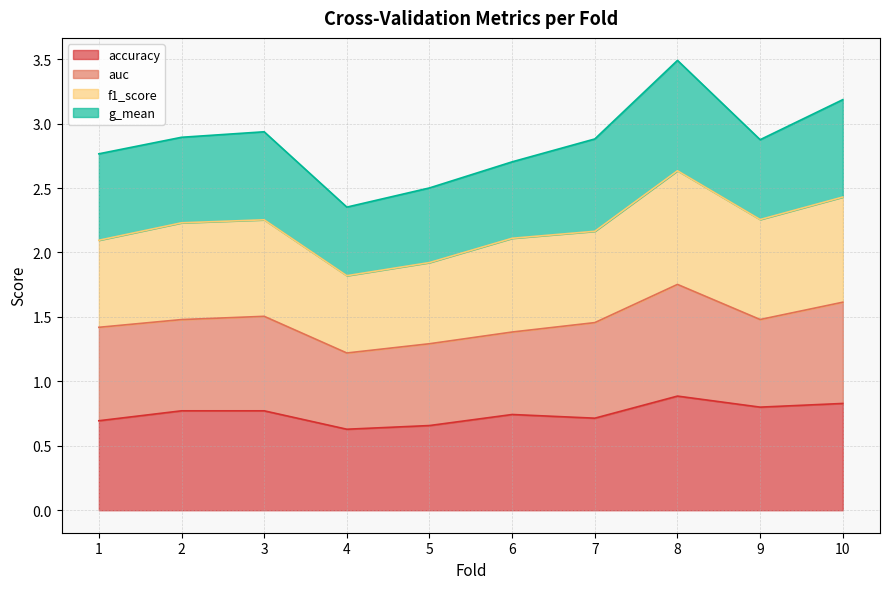

True or false: accuracy and f1_score intersect in this chart.

False